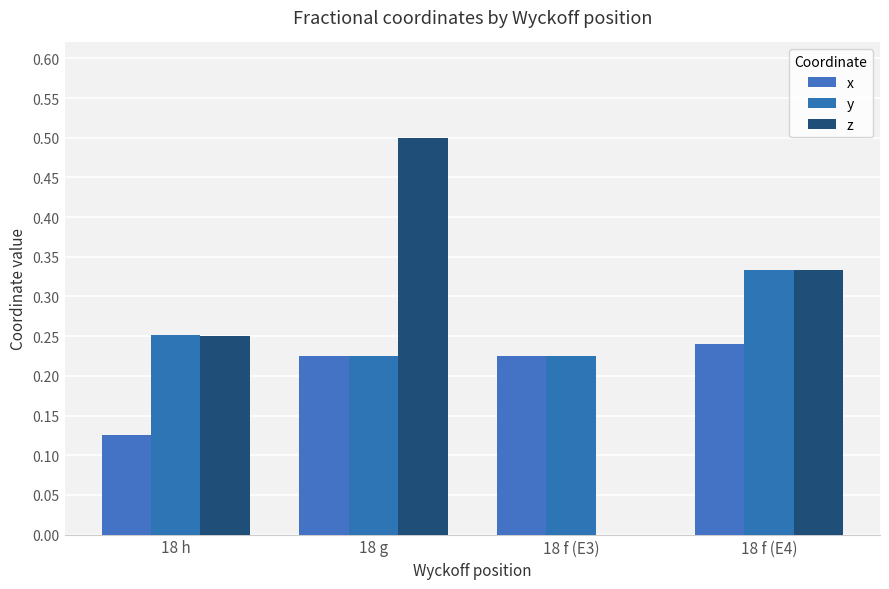

Which series has the widest spread of values?

z